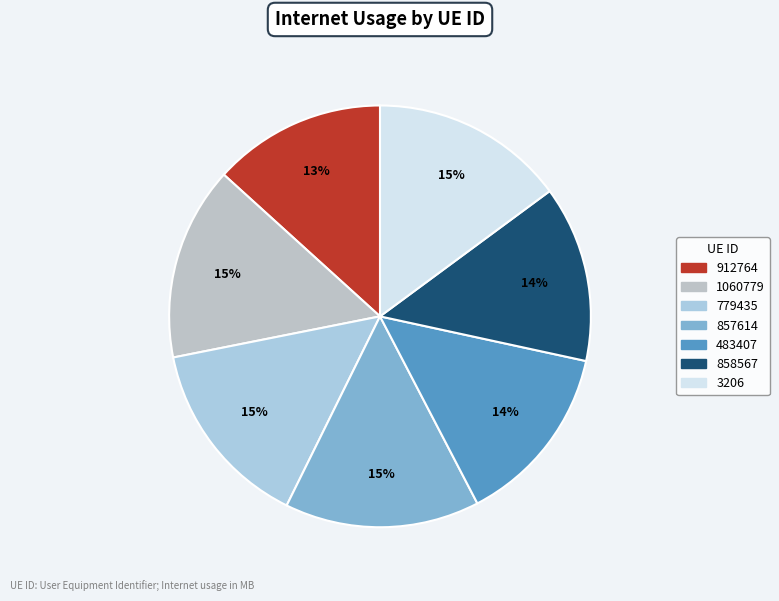

Does 857614 account for over 50% of the chart?

No